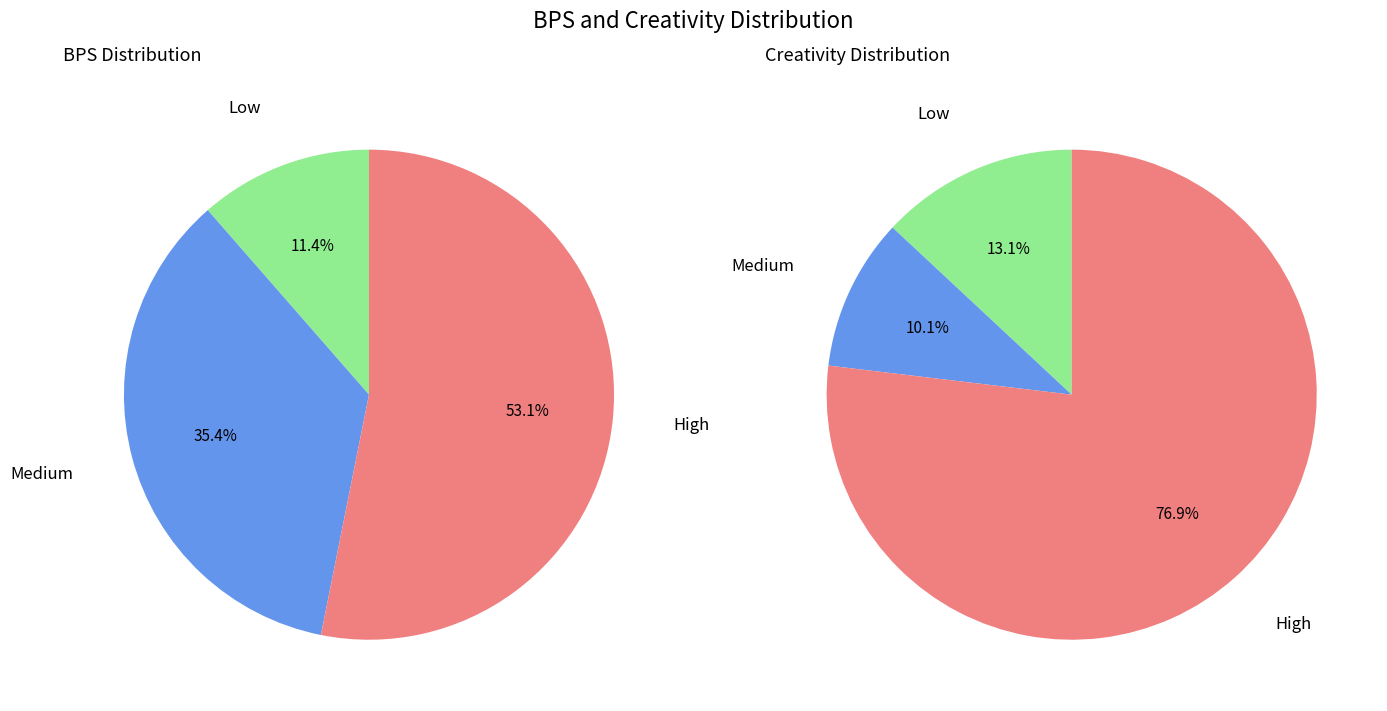

Combined, do 12 and 42 account for over 50%?

No